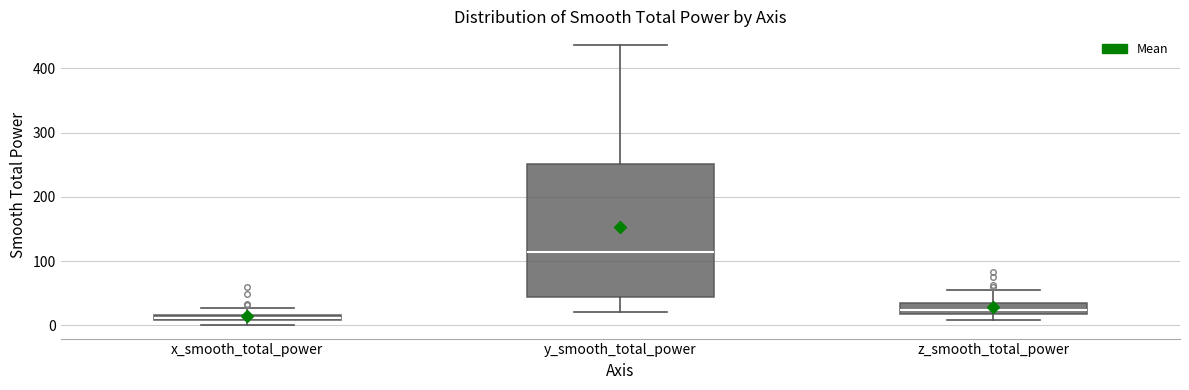

Which box is the tallest, from its lower edge to its upper edge?

y_smooth_total_power